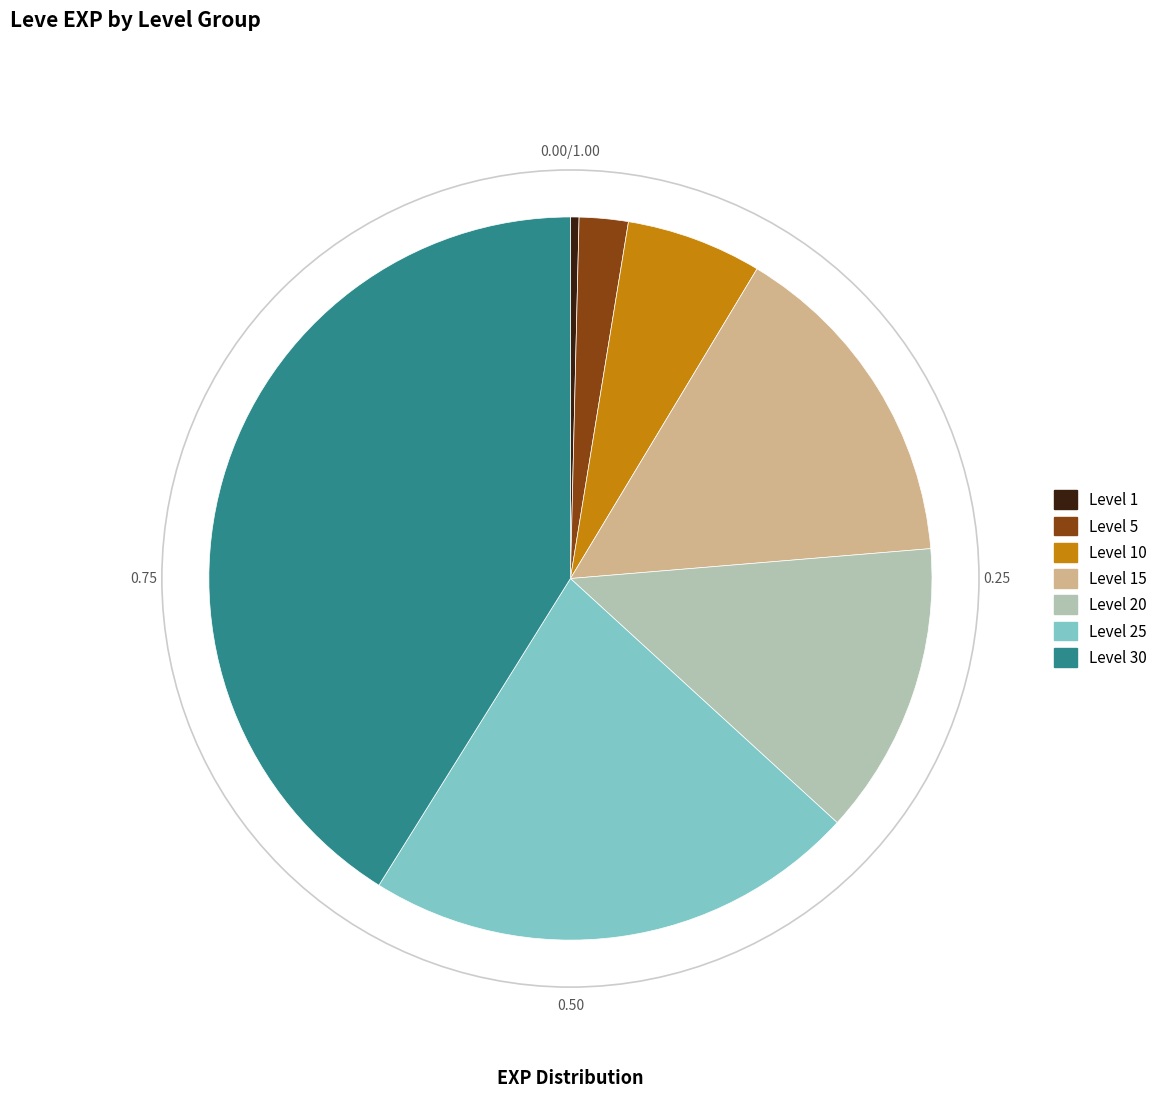

Count the number of slices in the pie.

7